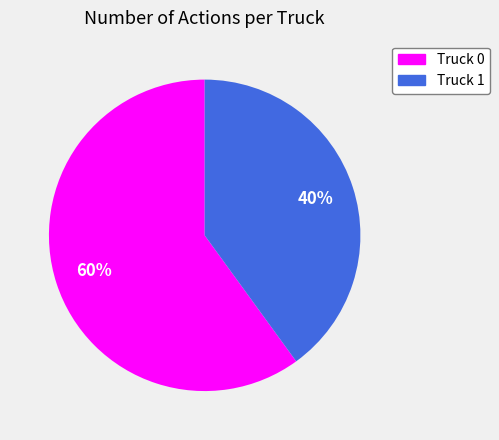

Rank the categories by value from lowest to highest.

Truck 1, Truck 0